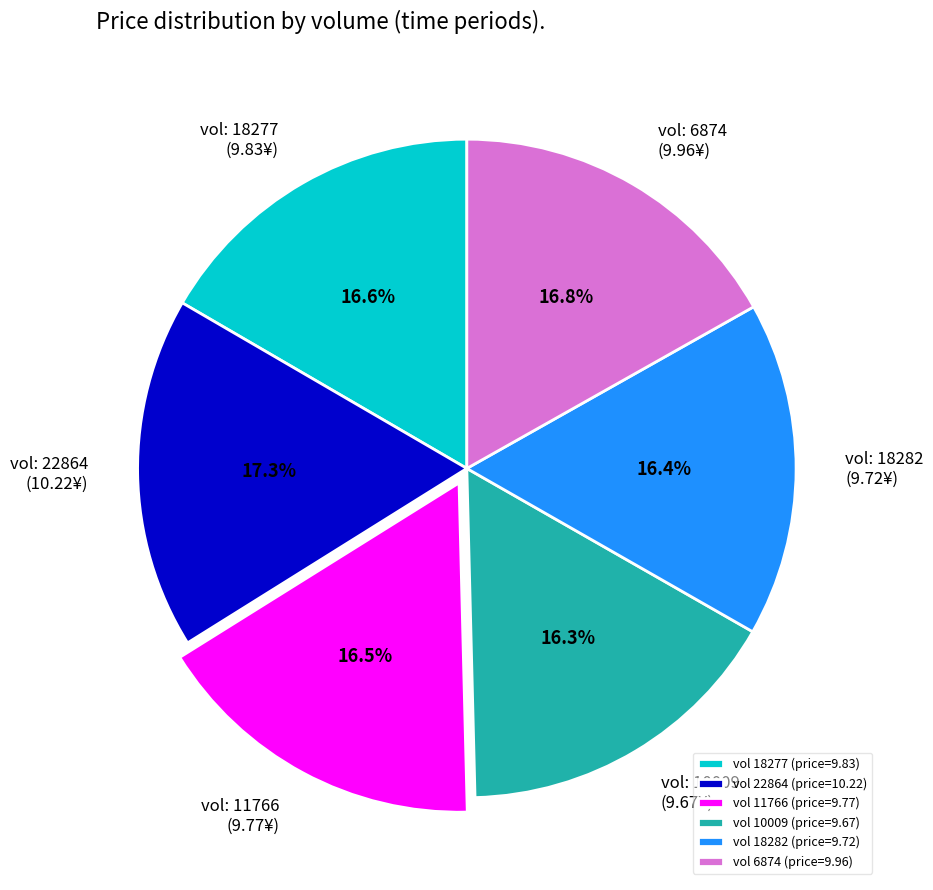

Does any single category account for the majority?

No